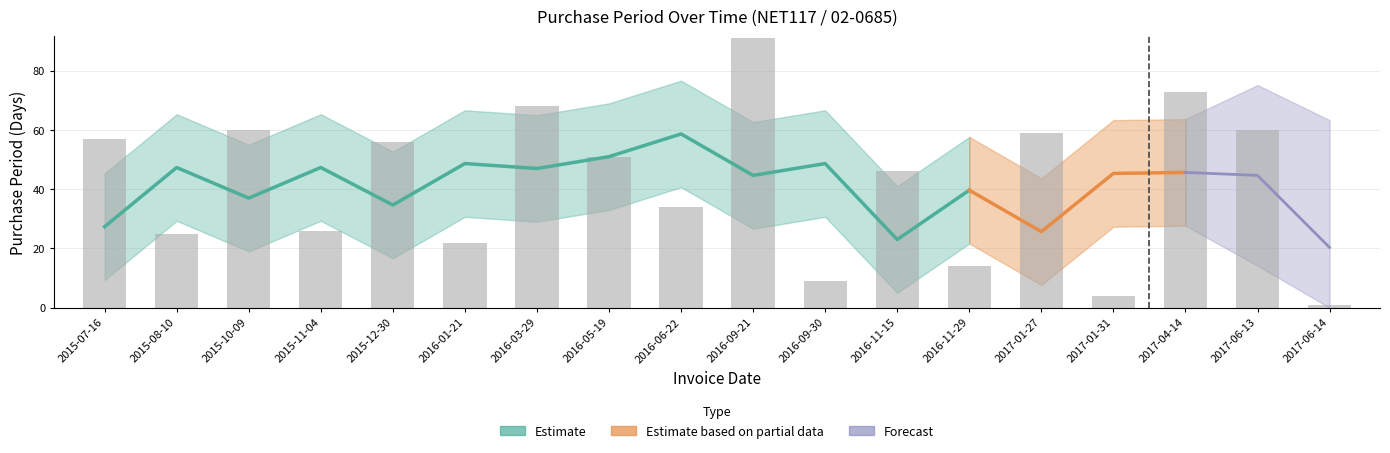

Reading left to right, extract all data points from this chart.

2015-07-16=57	2015-08-10=25	2015-10-09=60	2015-11-04=26	2015-12-30=56	2016-01-21=22	2016-03-29=68	2016-05-19=51	2016-06-22=34	2016-09-21=91	2016-09-30=9	2016-11-15=46	2016-11-29=14	2017-01-27=59	2017-01-31=4	2017-04-14=73	2017-06-13=60	2017-06-14=1